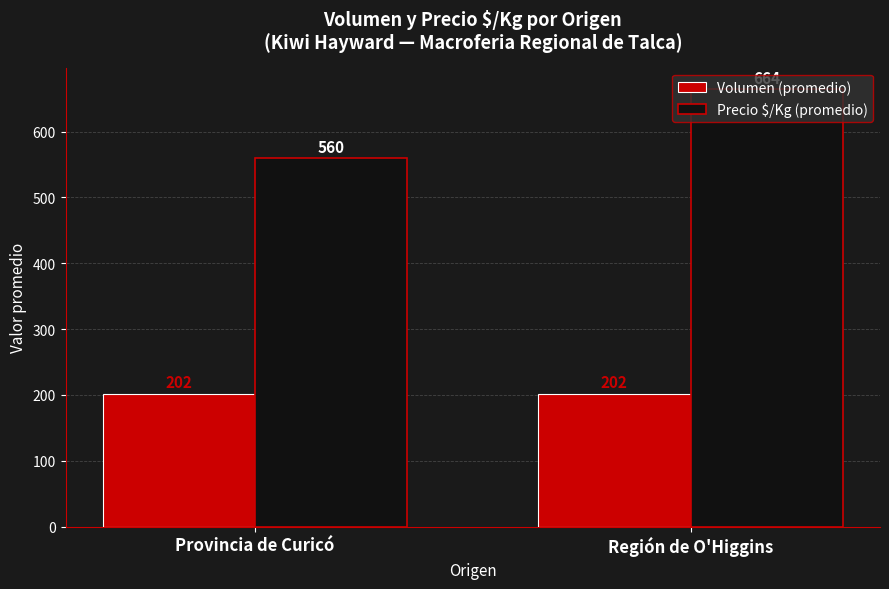

What value does the Volumen (promedio) series have at Región de O'Higgins?

202